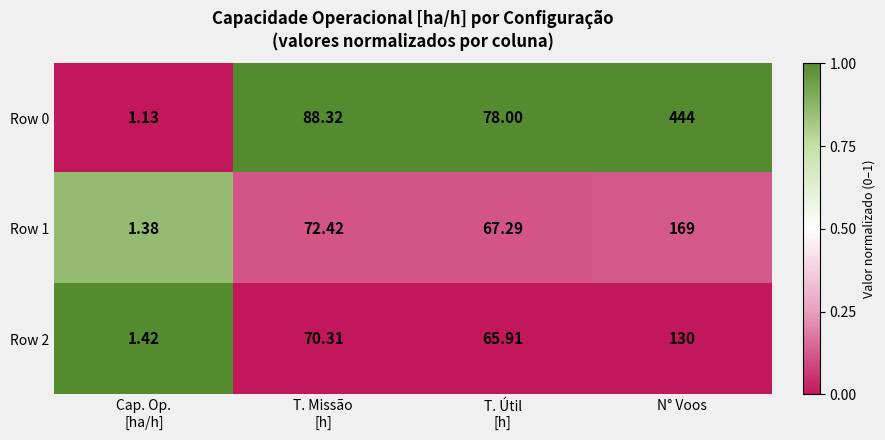

Rank the series by their maximum value, from lowest to highest.

Row 2, Row 1, Row 0